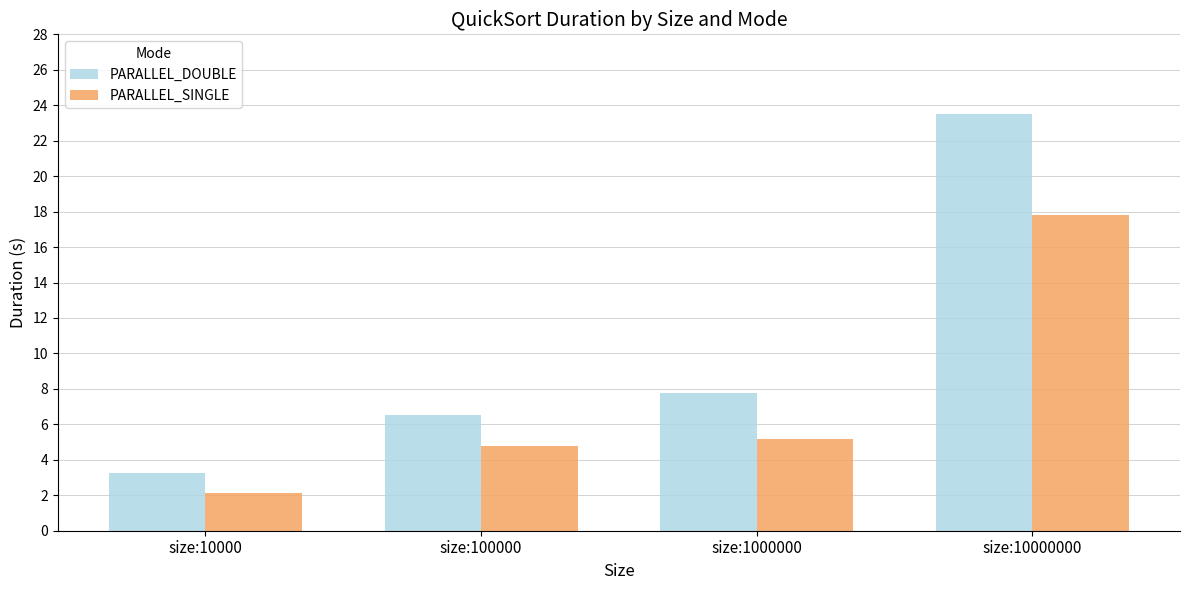

What is the value of the PARALLEL_SINGLE bar at the 4th from the left?

17.8